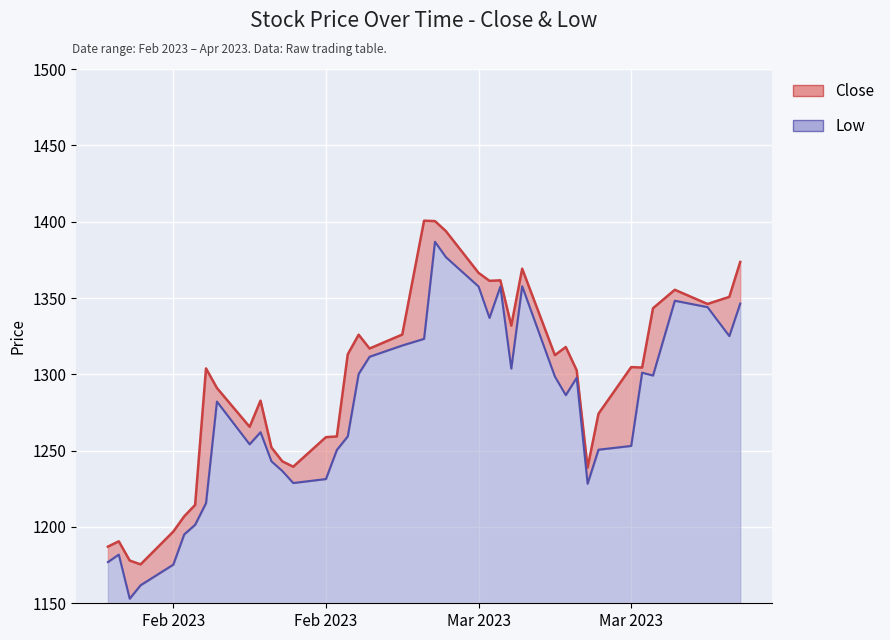

What is the total value across all series at 2023-02-07?

2364.1